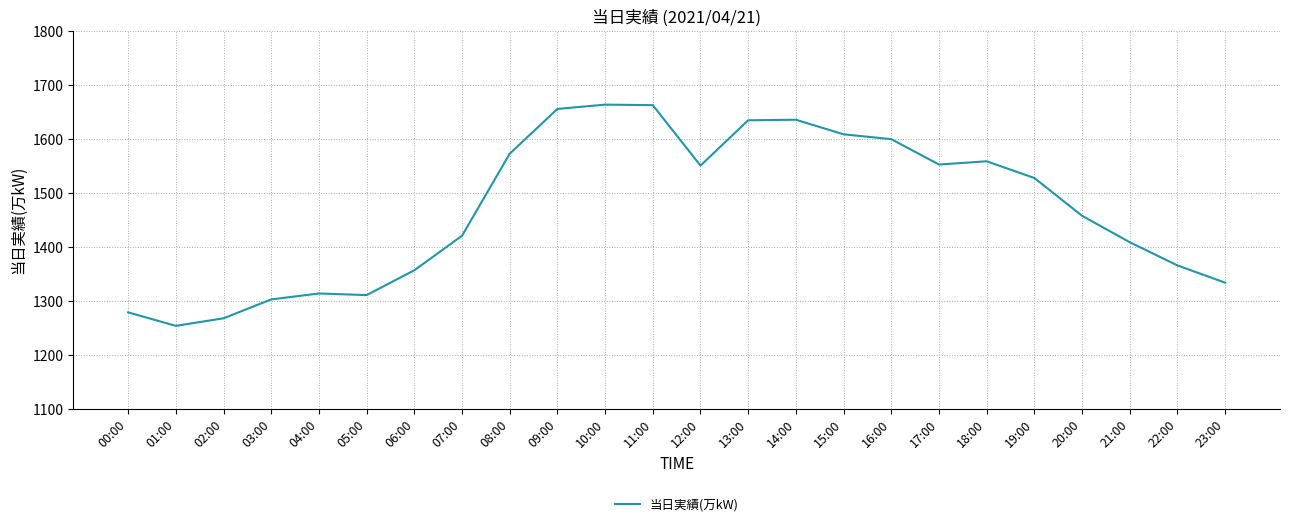

What is the approximate value at 11:00?

1663